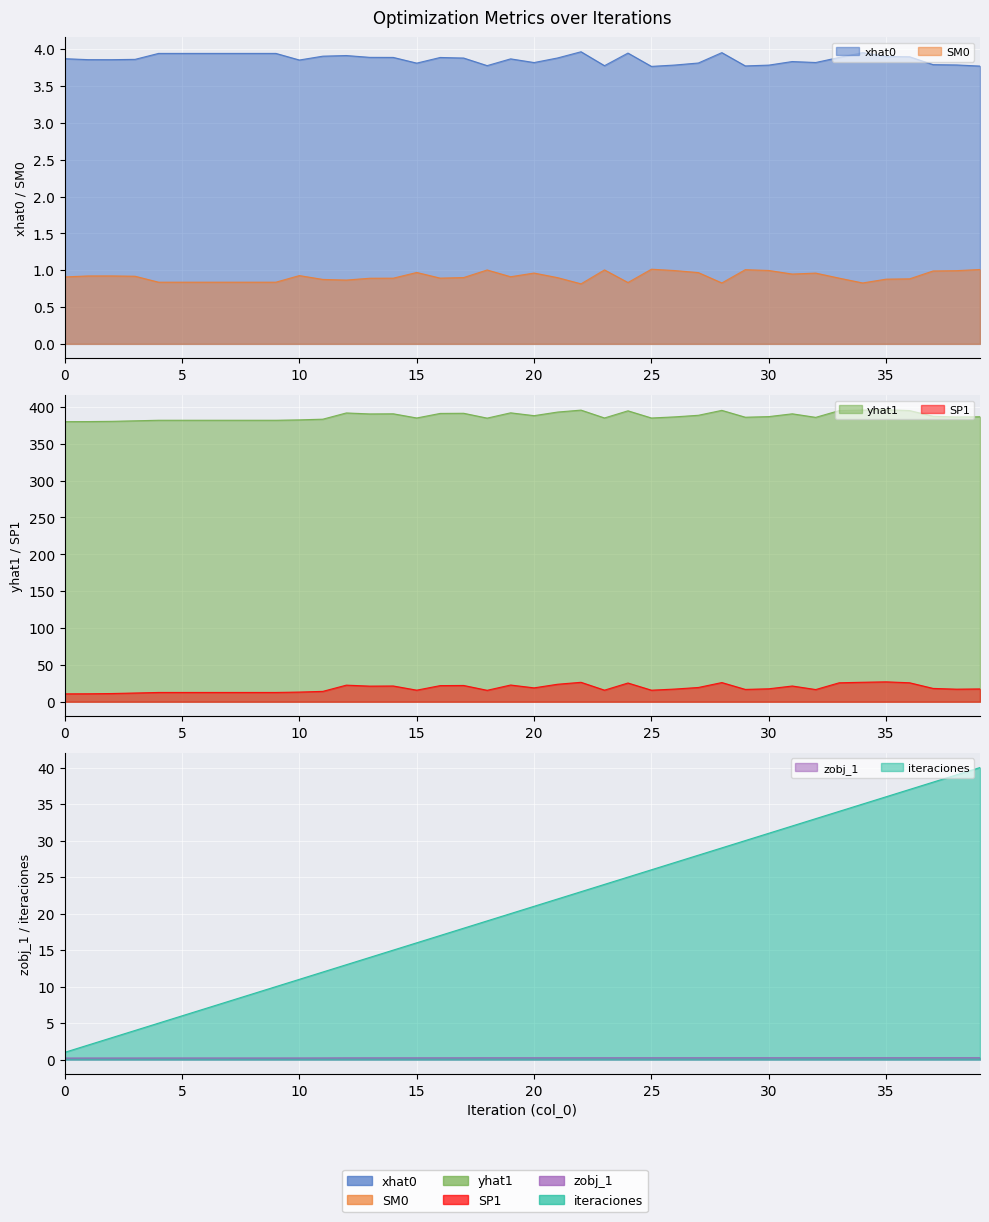

Reading left to right, list all the values displayed in this chart.

xhat0: 0=3.9	1=3.9	2=3.9	3=3.9	4=3.9	5=3.9	6=3.9	7=3.9	8=3.9	9=3.9	10=3.9	11=3.9	12=3.9	13=3.9	14=3.9	15=3.8	16=3.9	17=3.9	18=3.8	19=3.9	20=3.8	21=3.9	22=4.0	23=3.8	24=3.9	25=3.8	26=3.8	27=3.8	28=4.0	29=3.8	30=3.8	31=3.8	32=3.8	33=3.9	34=4.0	35=3.9	36=3.9	37=3.8	38=3.8	39=3.8
SM0: 0=0.9	1=0.9	2=0.9	3=0.9	4=0.8	5=0.8	6=0.8	7=0.8	8=0.8	9=0.8	10=0.9	11=0.9	12=0.9	13=0.9	14=0.9	15=1.0	16=0.9	17=0.9	18=1.0	19=0.9	20=1.0	21=0.9	22=0.8	23=1.0	24=0.8	25=1.0	26=1.0	27=1.0	28=0.8	29=1.0	30=1.0	31=0.9	32=1.0	33=0.9	34=0.8	35=0.9	36=0.9	37=1.0	38=1.0	39=1.0
yhat1: 0=379.9	1=380.0	2=380.3	3=381.0	4=381.7	5=381.7	6=381.7	7=381.7	8=381.7	9=381.7	10=382.3	11=383.2	12=391.7	13=390.3	14=390.5	15=384.8	16=391.0	17=391.2	18=384.7	19=391.8	20=388.0	21=392.9	22=395.5	23=384.9	24=394.6	25=384.8	26=386.4	27=388.5	28=395.2	29=385.9	30=386.7	31=390.5	32=385.7	33=394.9	34=395.6	35=396.1	36=394.9	37=387.2	38=386.2	39=386.5
SP1: 0=10.8	1=10.9	2=11.2	3=11.9	4=12.6	5=12.6	6=12.6	7=12.6	8=12.6	9=12.6	10=13.2	11=14.1	12=22.5	13=21.2	14=21.4	15=15.7	16=21.9	17=22.1	18=15.5	19=22.7	20=18.9	21=23.8	22=26.4	23=15.8	24=25.5	25=15.7	26=17.2	27=19.4	28=26.1	29=16.8	30=17.6	31=21.4	32=16.6	33=25.7	34=26.5	35=27.0	36=25.8	37=18.1	38=17.1	39=17.4
zobj_1: 0=0.2	1=0.2	2=0.2	3=0.2	4=0.2	5=0.2	6=0.2	7=0.2	8=0.2	9=0.2	10=0.2	11=0.2	12=0.2	13=0.2	14=0.2	15=0.2	16=0.2	17=0.2	18=0.3	19=0.3	20=0.3	21=0.3	22=0.3	23=0.3	24=0.3	25=0.3	26=0.3	27=0.3	28=0.3	29=0.3	30=0.3	31=0.3	32=0.3	33=0.3	34=0.3	35=0.3	36=0.3	37=0.3	38=0.3	39=0.3
iteraciones: 0=1.0	1=2.0	2=3.0	3=4.0	4=5.0	5=6.0	6=7.0	7=8.0	8=9.0	9=10.0	10=11.0	11=12.0	12=13.0	13=14.0	14=15.0	15=16.0	16=17.0	17=18.0	18=19.0	19=20.0	20=21.0	21=22.0	22=23.0	23=24.0	24=25.0	25=26.0	26=27.0	27=28.0	28=29.0	29=30.0	30=31.0	31=32.0	32=33.0	33=34.0	34=35.0	35=36.0	36=37.0	37=38.0	38=39.0	39=40.0